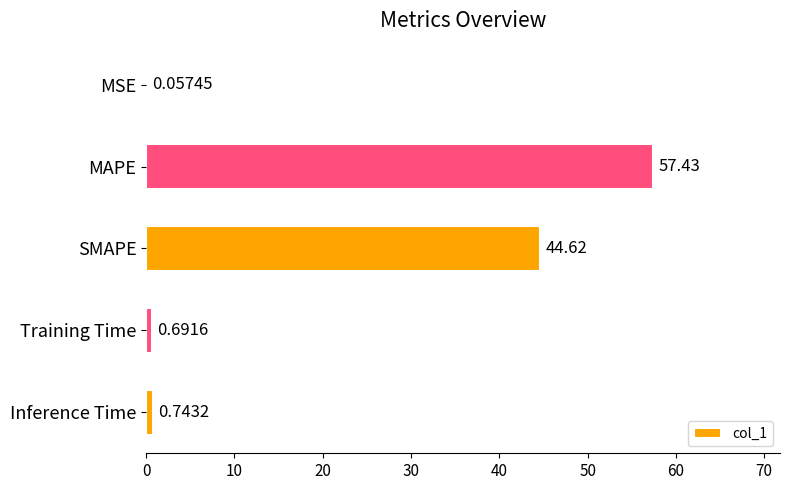

At which label is the value closest to 28?

SMAPE